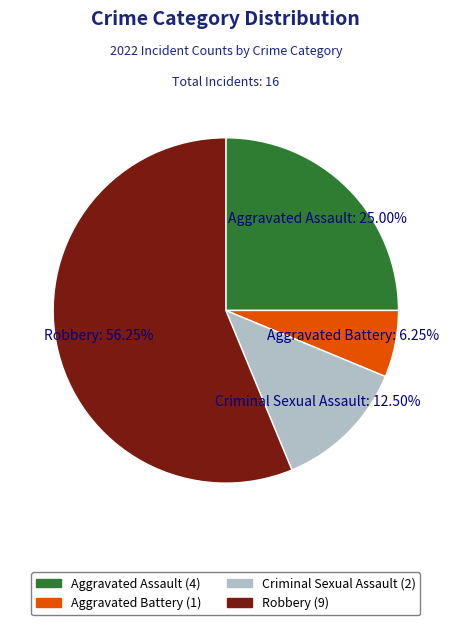

Approximately how many times larger is the value at Criminal Sexual Assault compared to Aggravated Battery?

2.0